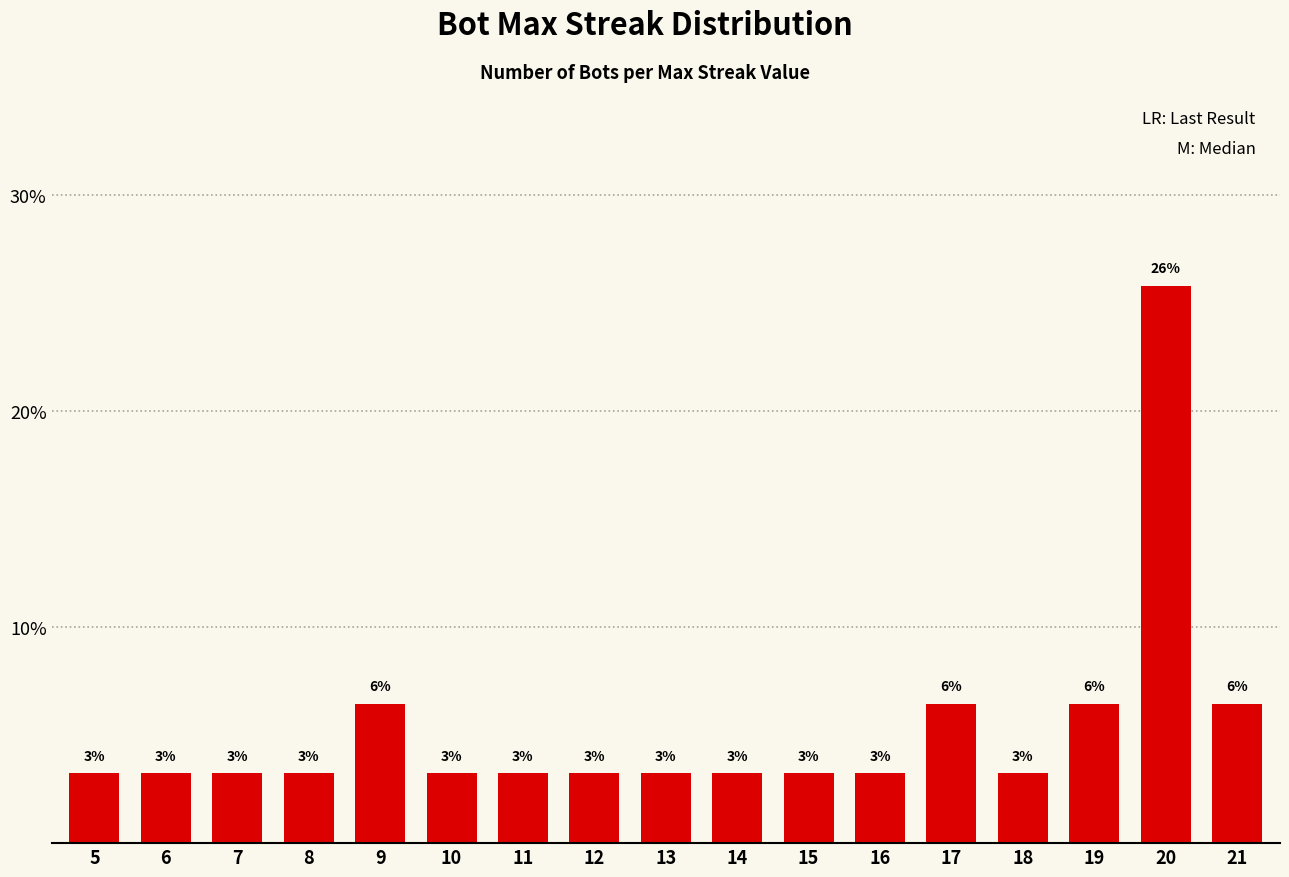

What is the difference between the maximum and minimum values?

22.6